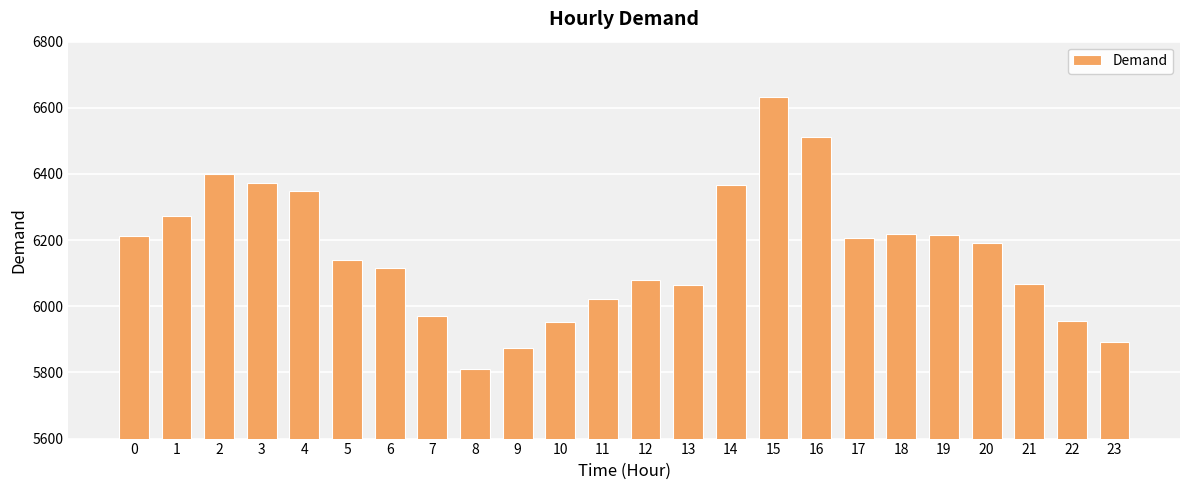

Is it true that the value at 16 is 11199?

False